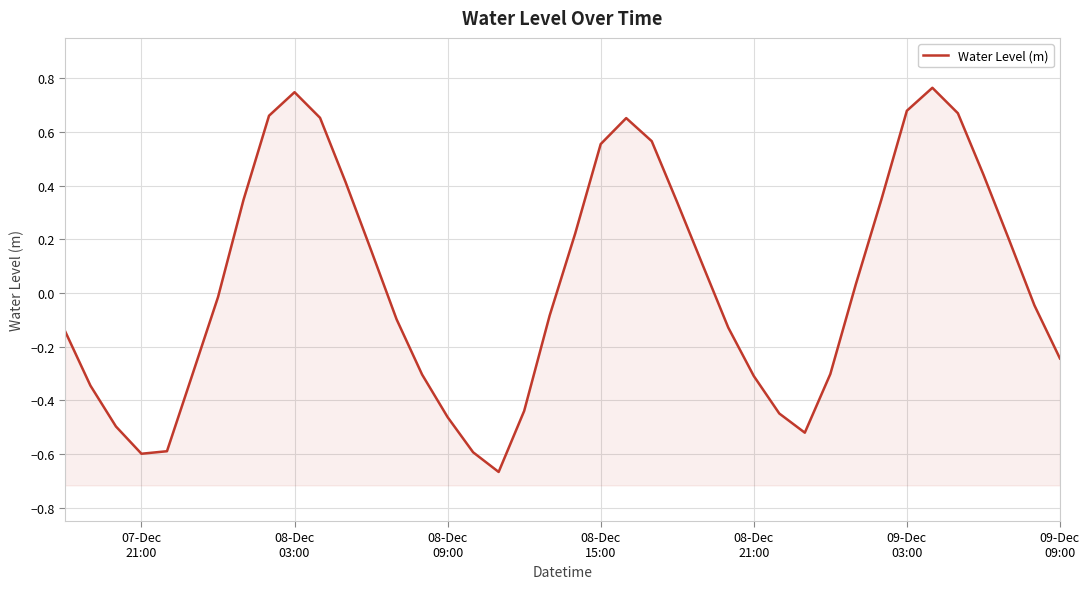

How many negative values are there?

21